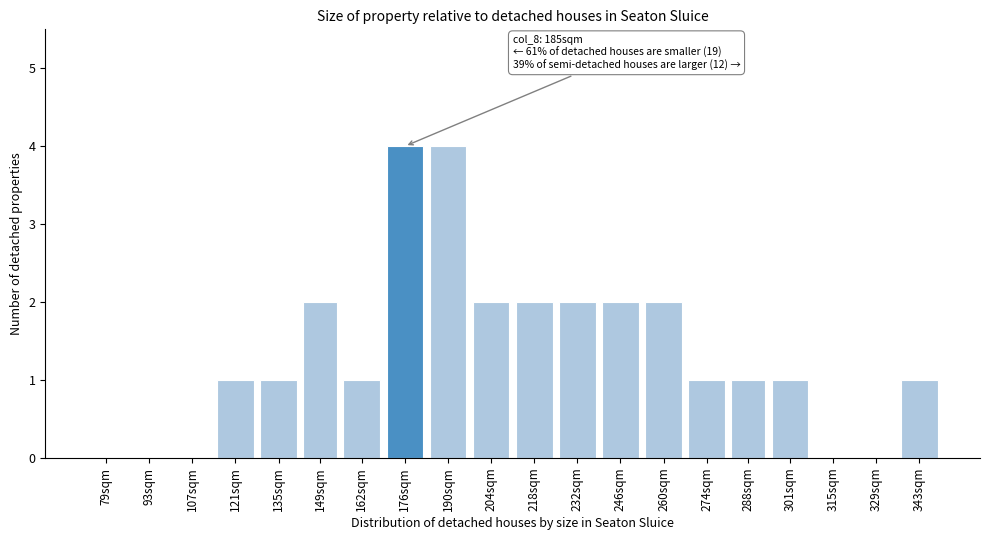

Reading left to right, what are all the values shown in this chart?

79sqm=0	93sqm=0	107sqm=0	121sqm=1	135sqm=1	149sqm=2	162sqm=1	176sqm=4	190sqm=4	204sqm=2	218sqm=2	232sqm=2	246sqm=2	260sqm=2	274sqm=1	288sqm=1	301sqm=1	315sqm=0	329sqm=0	343sqm=1